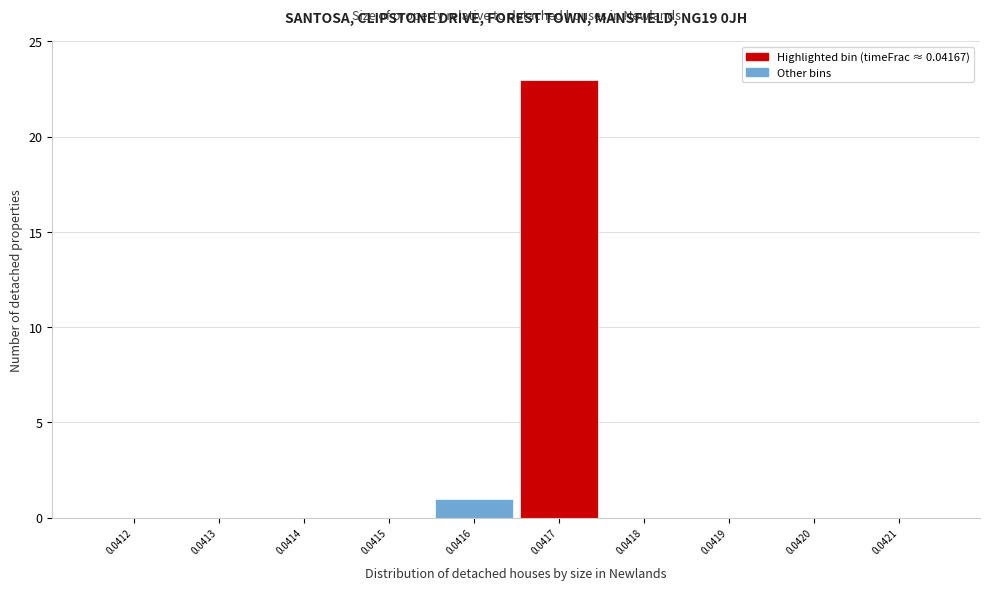

Reading left to right, transcribe all the data shown in this chart.

0.0412=0	0.0413=0	0.0414=0	0.0415=0	0.0416=1	0.0417=23	0.0418=0	0.0419=0	0.0420=0	0.0421=0